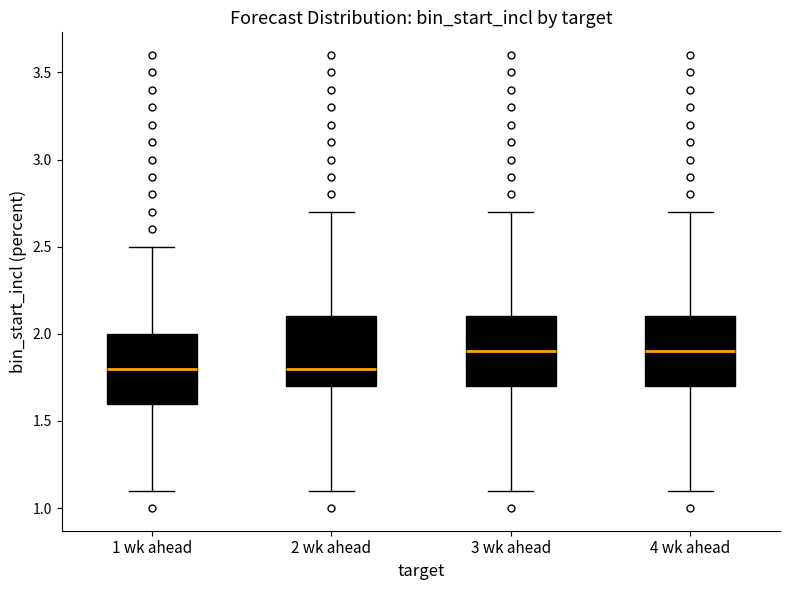

Reading left to right, transcribe this box plot: for each box, give where its median line is, the range the box spans, and where its two whiskers end, as read against the y-axis. The values are not printed on the chart, so give them approximately, as read against the axis.

1 wk ahead: median 1.8, box 1.6 to 2.0, whiskers 1.1 to 2.5
2 wk ahead: median 1.8, box 1.7 to 2.1, whiskers 1.1 to 2.7
3 wk ahead: median 1.9, box 1.7 to 2.1, whiskers 1.1 to 2.7
4 wk ahead: median 1.9, box 1.7 to 2.1, whiskers 1.1 to 2.7